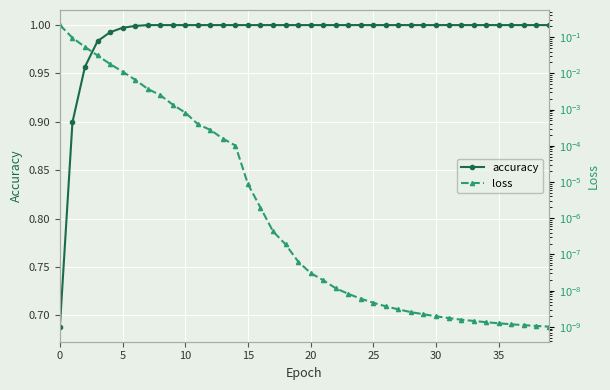

What is the difference between the maximum and minimum values in the accuracy series?

0.3